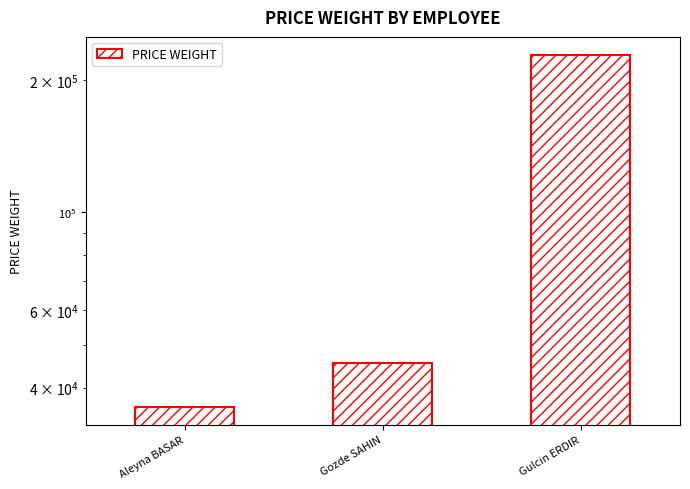

How many bars are there in total?

3